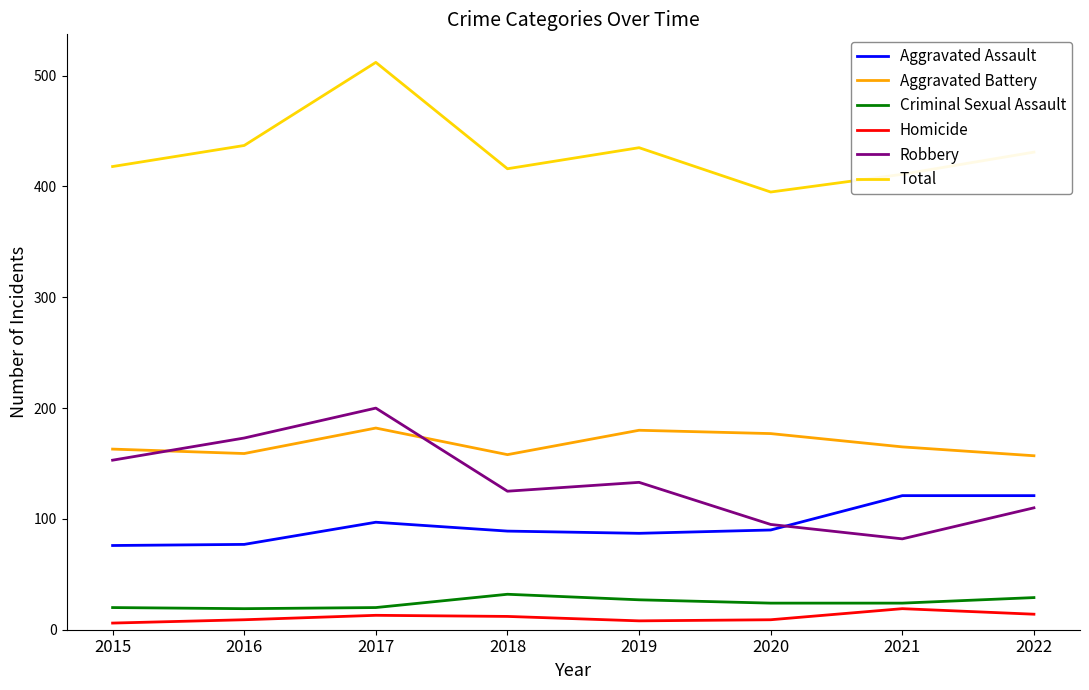

At which category does the chart reach its peak across all series?

2017